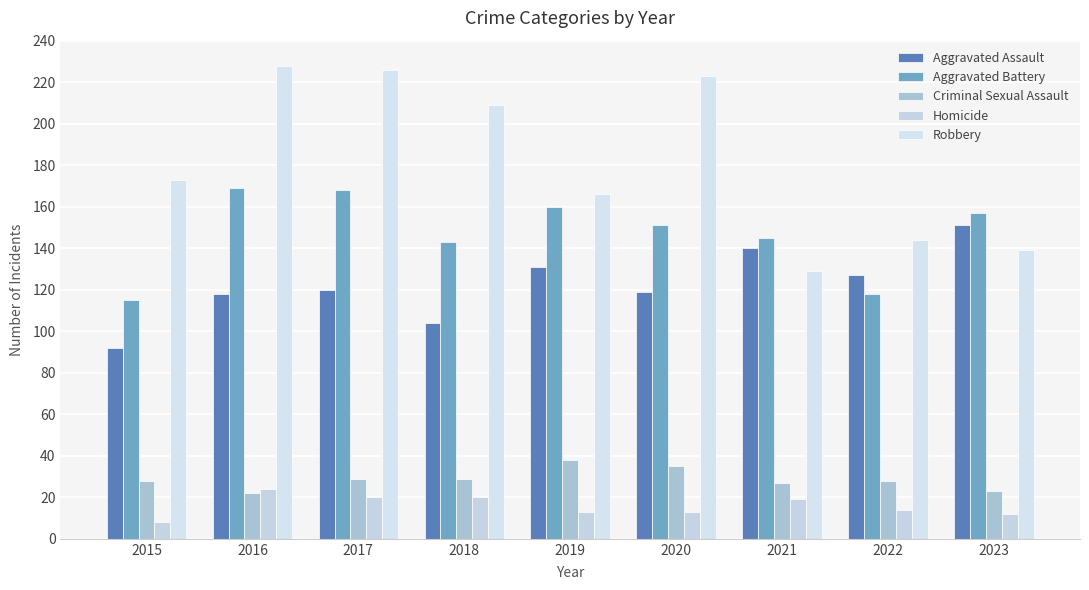

Rank the categories by Aggravated Battery value from highest to lowest.

2016, 2017, 2019, 2023, 2020, 2021, 2018, 2022, 2015